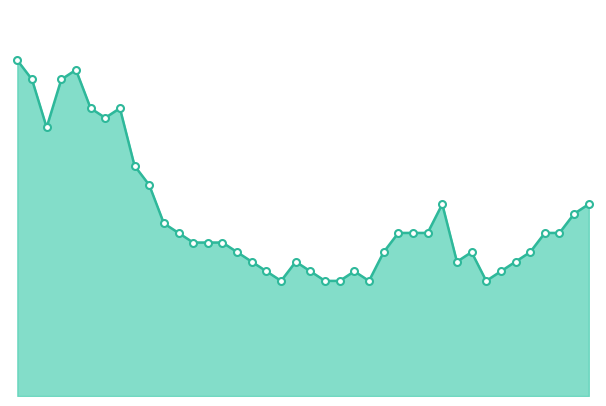

True or false: the data has more than 2 interior local peaks.

True